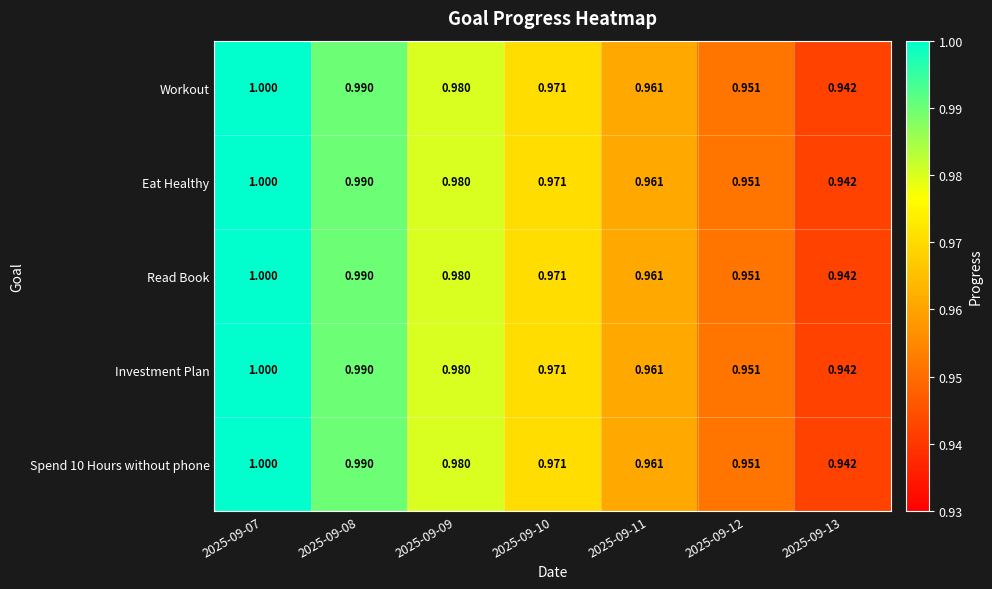

Is the value of Workout at 2025-09-07 greater than the value of Investment Plan at 2025-09-11?

Yes